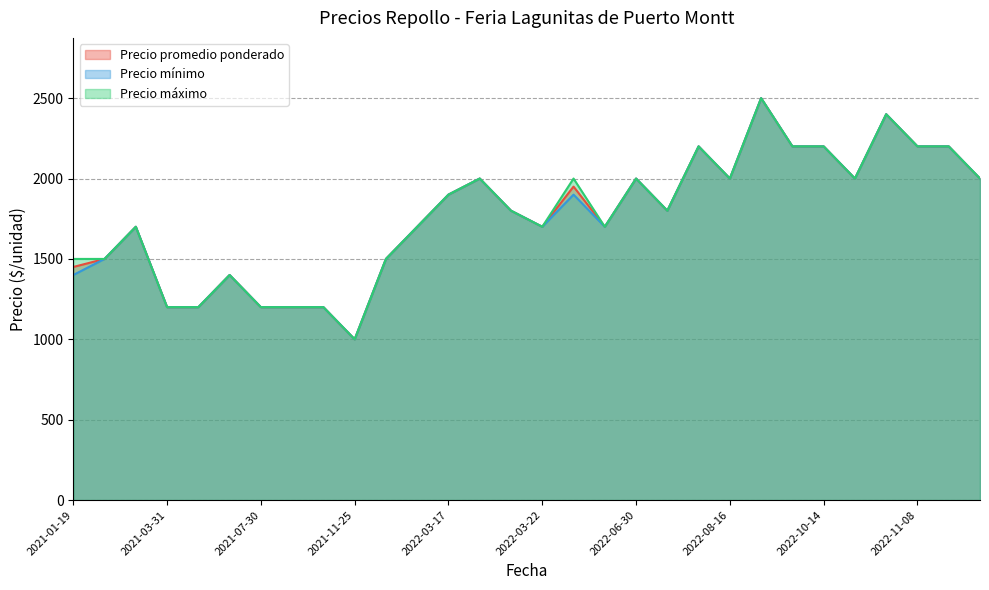

What is the smallest value displayed?

1000